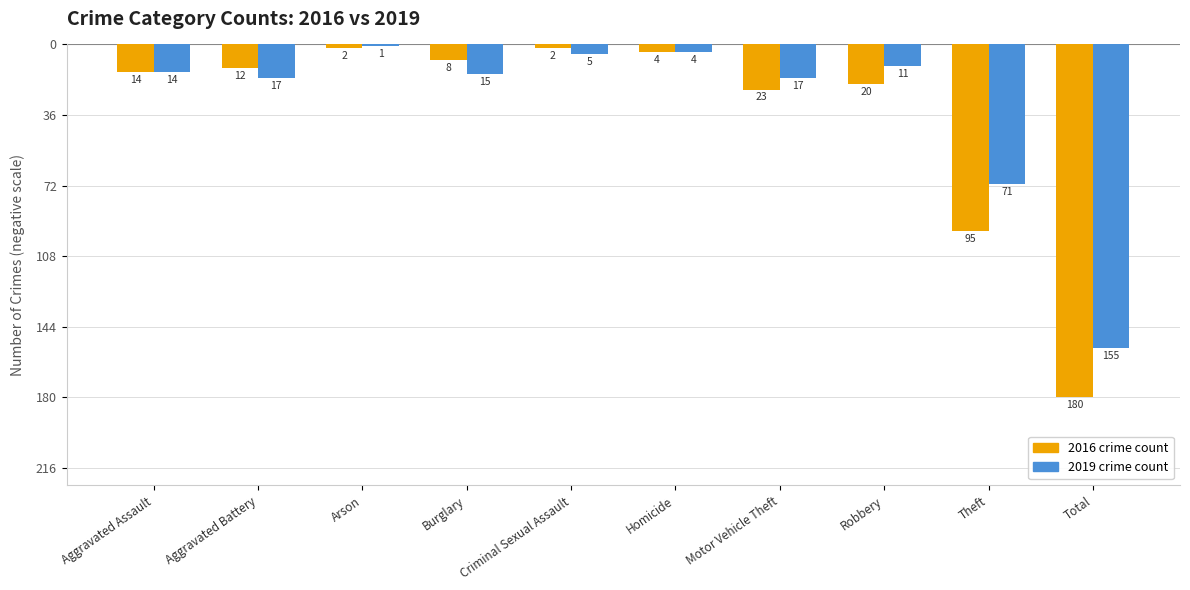

Reading left to right, transcribe all the data shown in this chart.

2016: -14	-12	-2	-8	-2	-4	-23	-20	-95	-180
2019: -14	-17	-1	-15	-5	-4	-17	-11	-71	-155